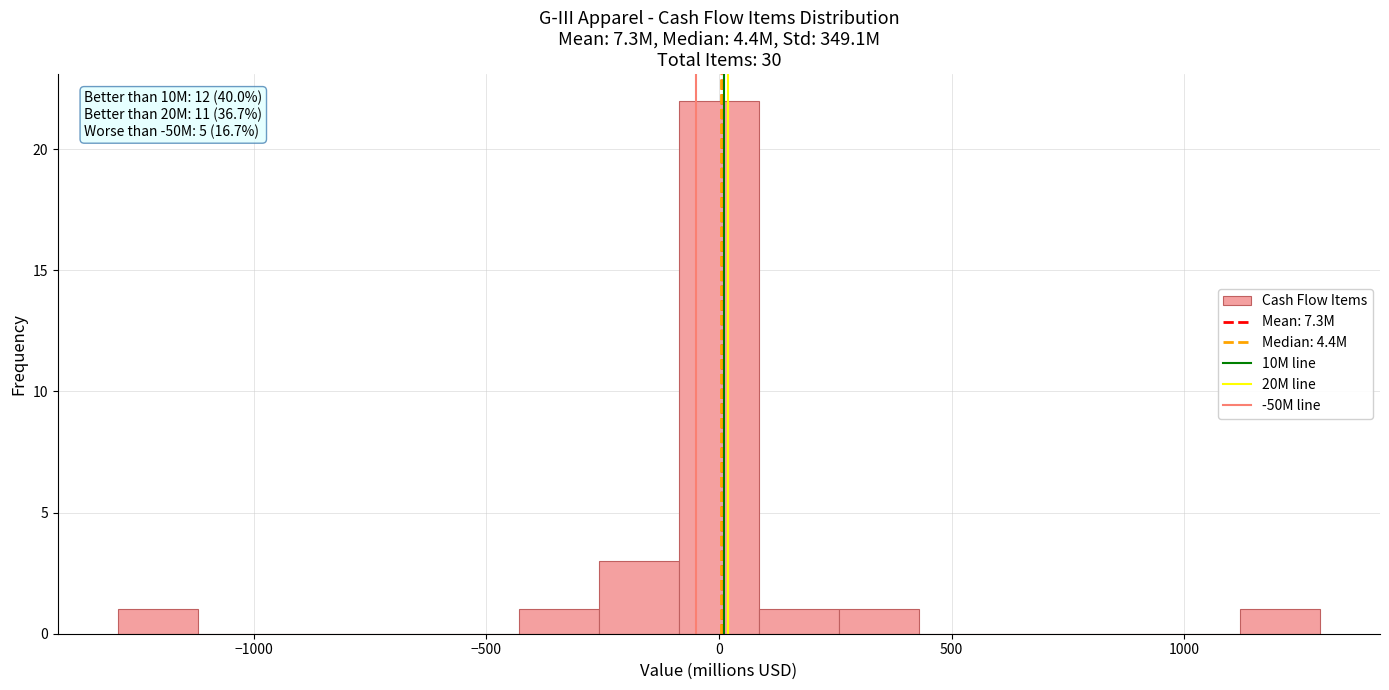

Read against the x-axis, roughly where is the centre of the tallest bar?

0